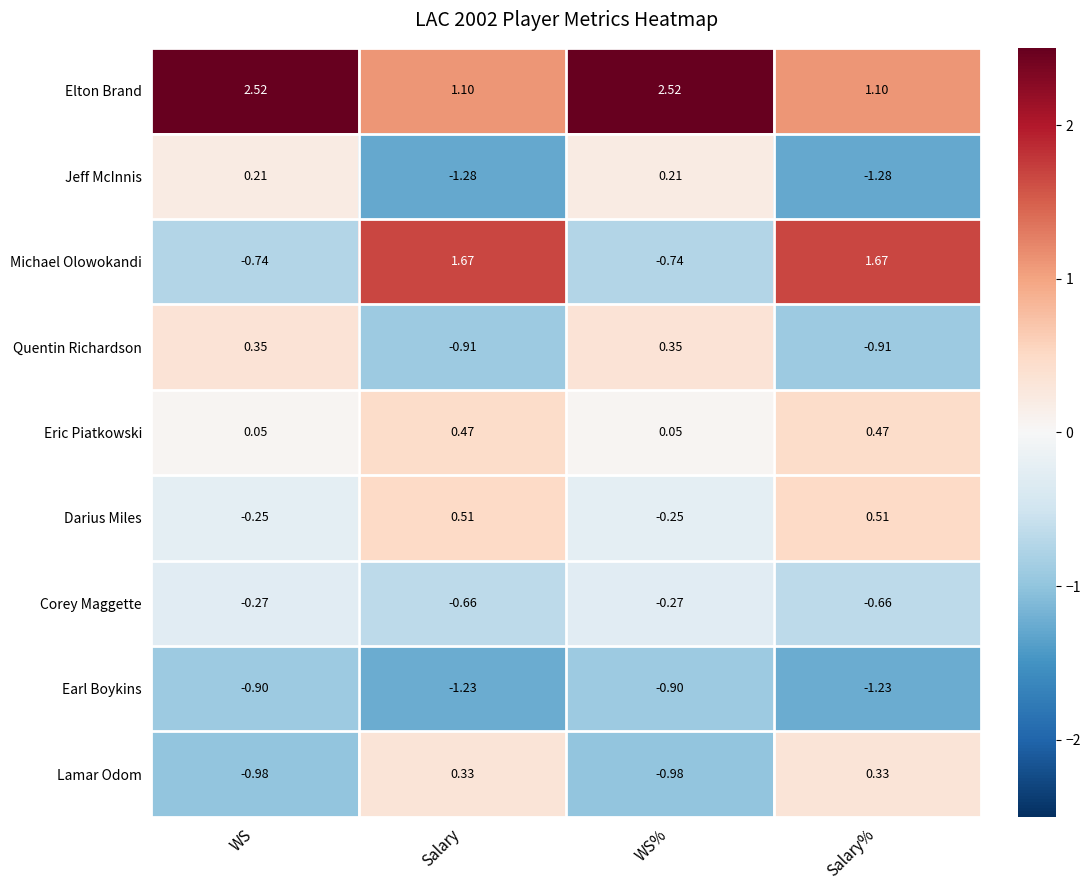

How many negative values does the Darius Miles series have?

2